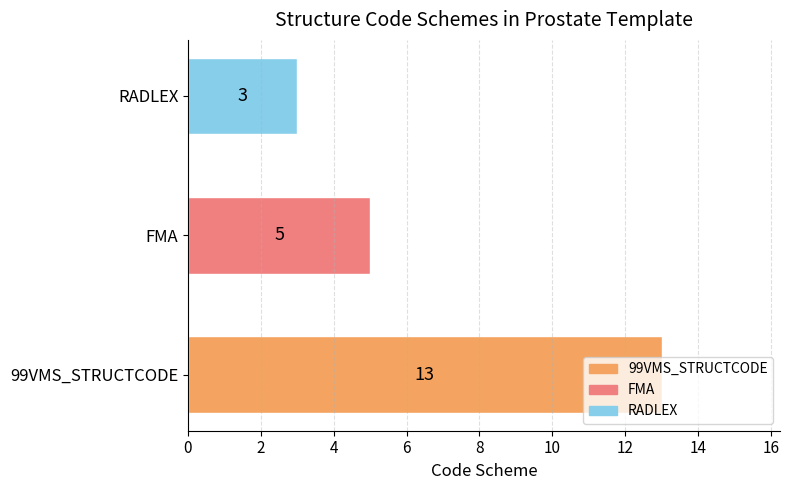

What is the smallest value displayed?

3